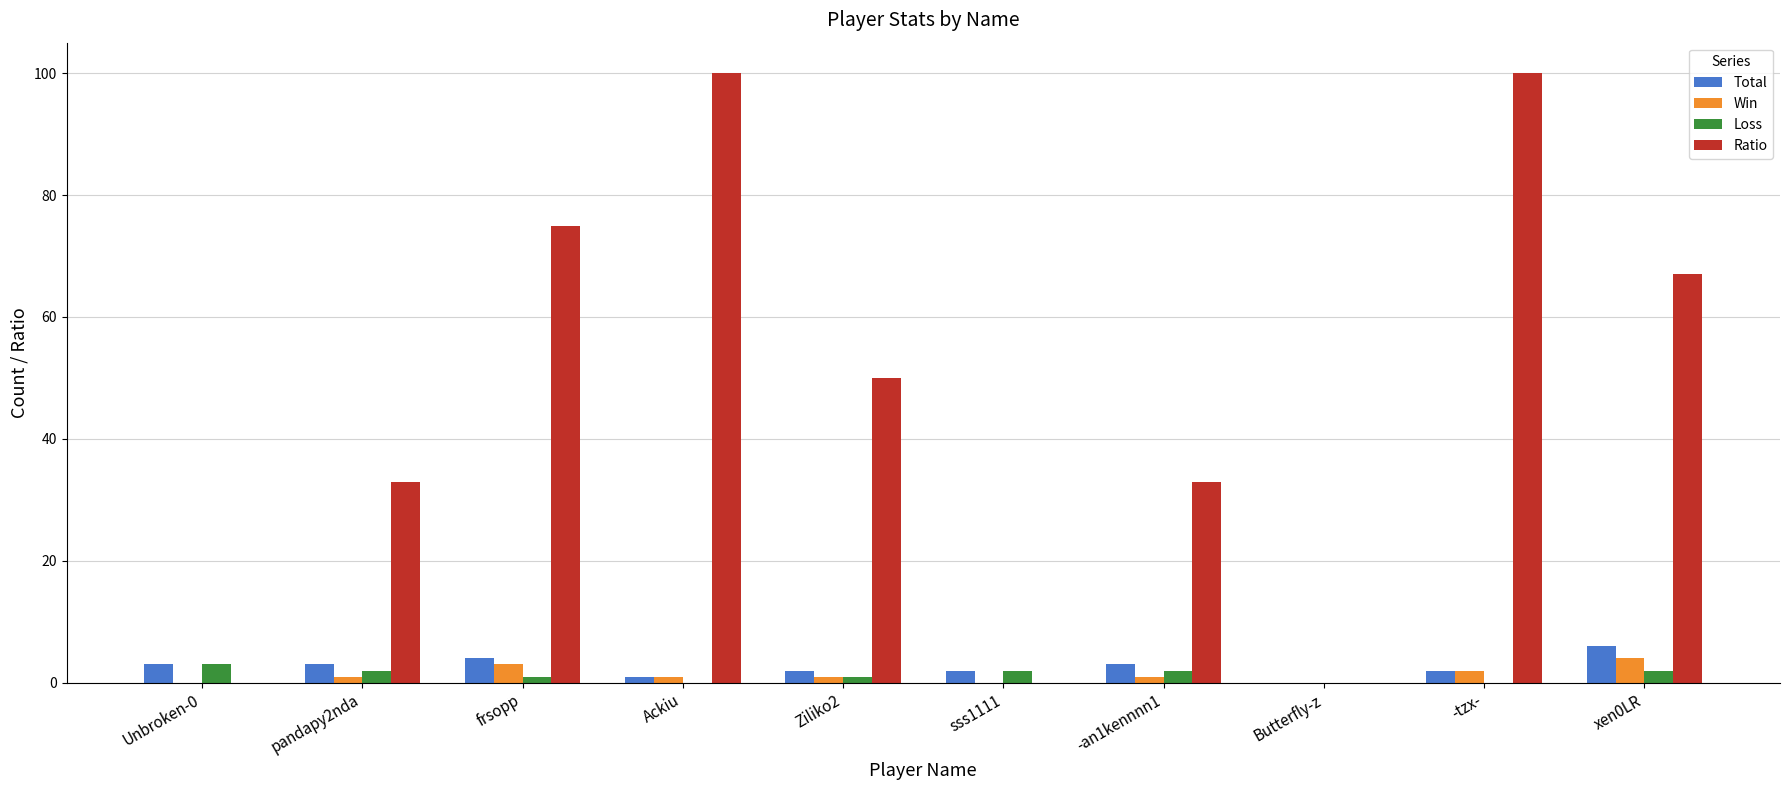

Reading left to right, extract all data points from this chart.

Total: 3	3	4	1	2	2	3	0	2	6
Win: 0	1	3	1	1	0	1	0	2	4
Loss: 3	2	1	0	1	2	2	0	0	2
Ratio: 0	33	75	100	50	0	33	0	100	67